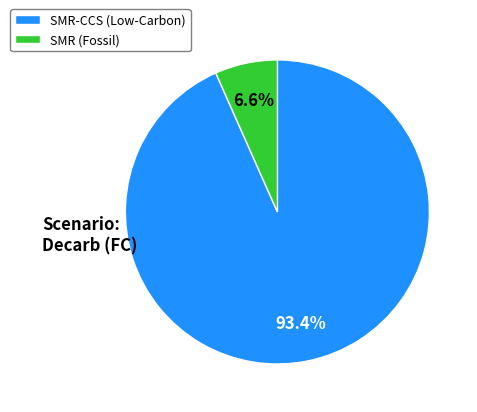

How many segments does this pie chart have?

2